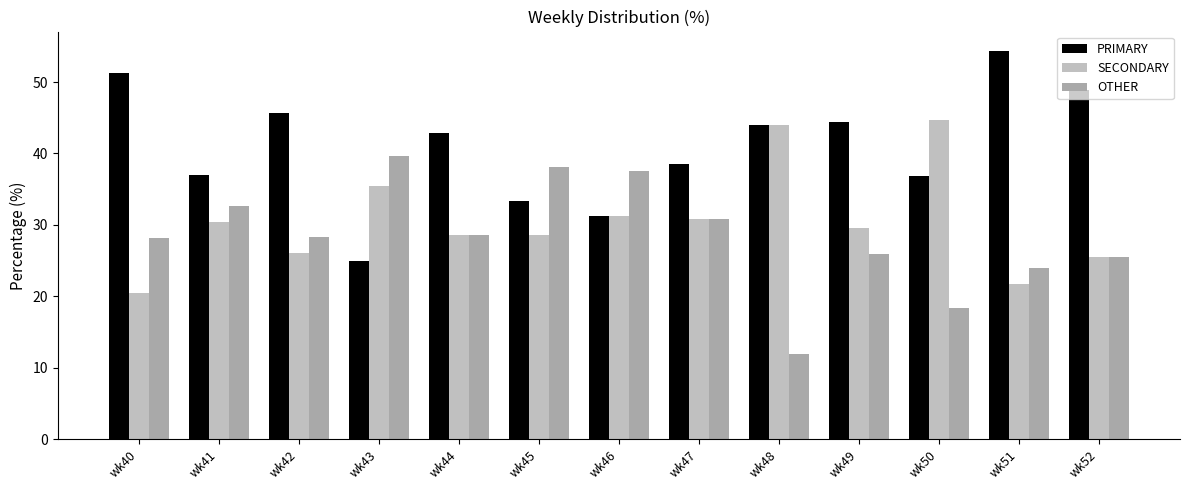

True or false: SECONDARY has a value of 44.7 at wk50.

True